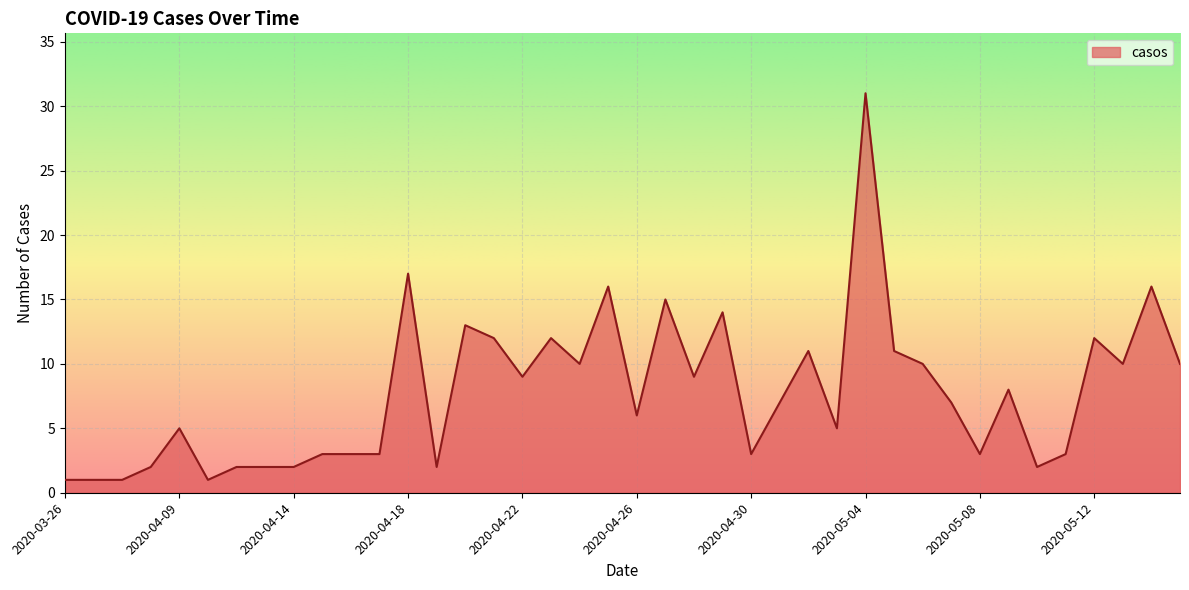

What is the difference between the maximum and minimum values?

30